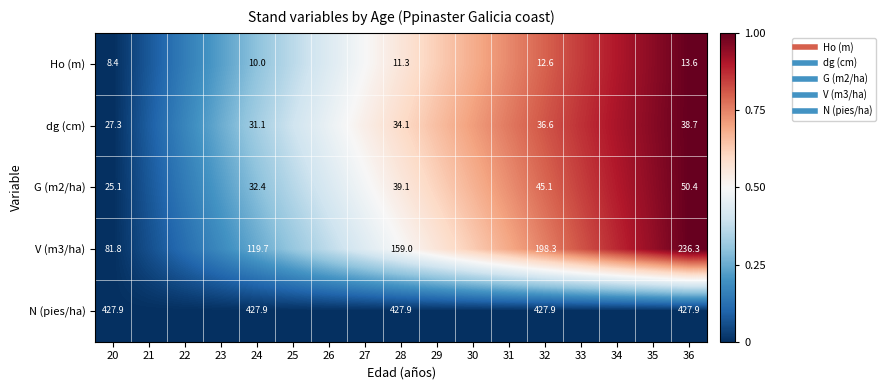

How many series are shown in this chart?

5